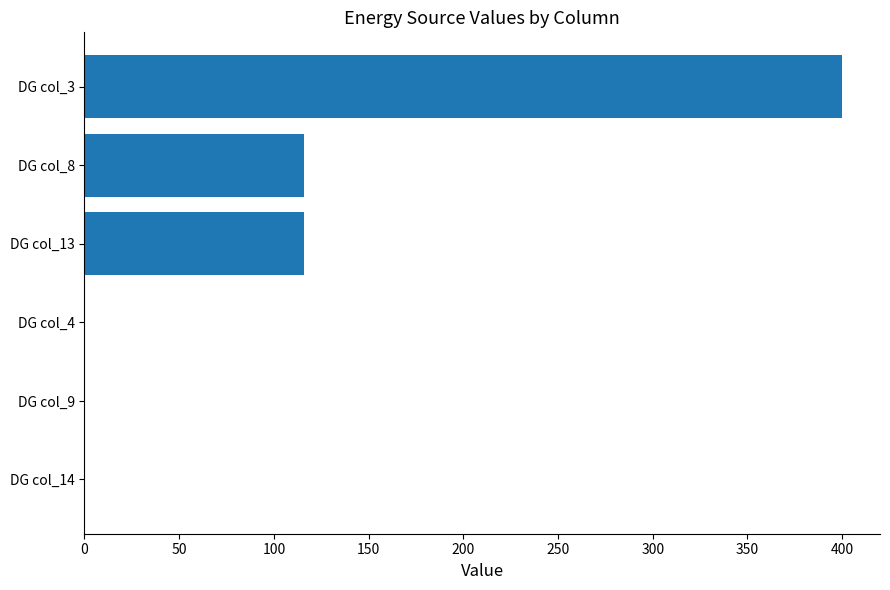

Reading top to bottom, transcribe all the data shown in this chart.

DG col_3=400	DG col_8=116	DG col_13=116	DG col_4=0	DG col_9=0	DG col_14=0